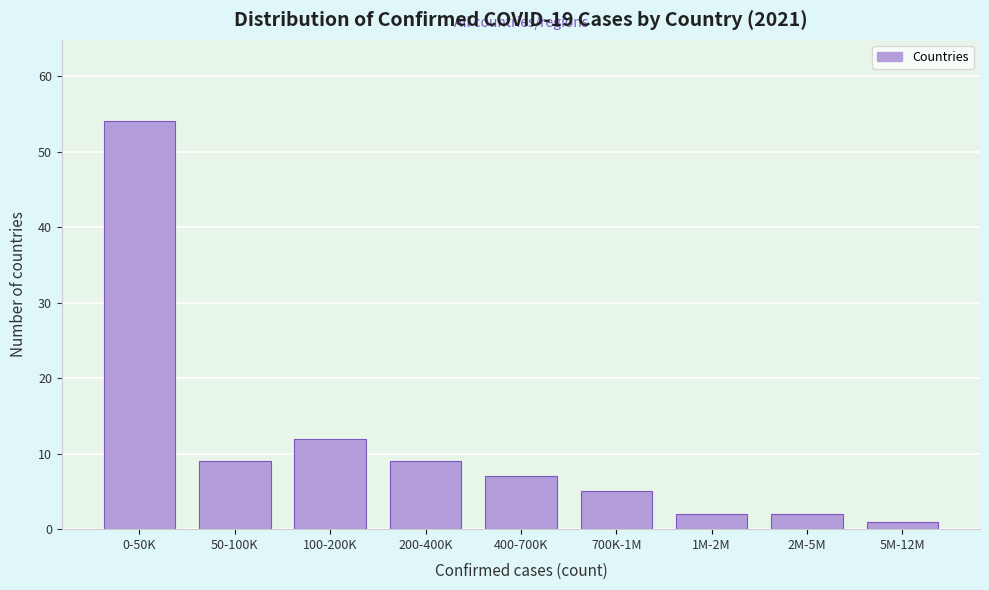

Reading left to right, list all the values displayed in this chart.

0-50K=54	50-100K=9	100-200K=12	200-400K=9	400-700K=7	700K-1M=5	1M-2M=2	2M-5M=2	5M-12M=1